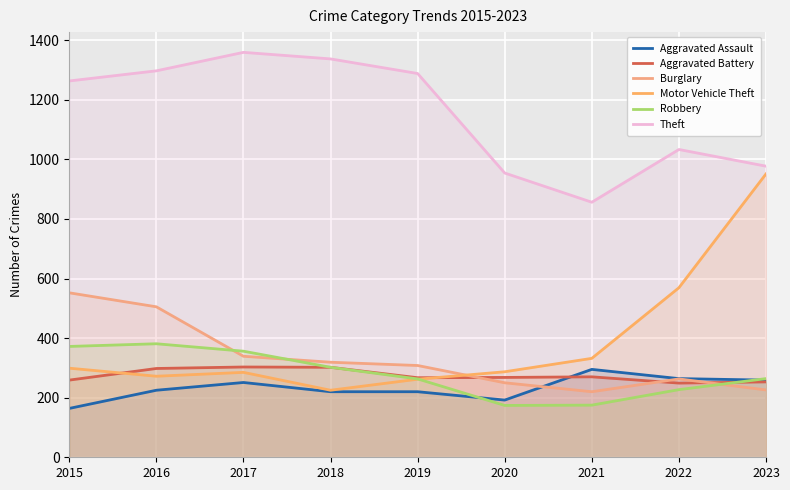

What are all the series names shown in the legend?

Aggravated Assault, Aggravated Battery, Burglary, Motor Vehicle Theft, Robbery, Theft